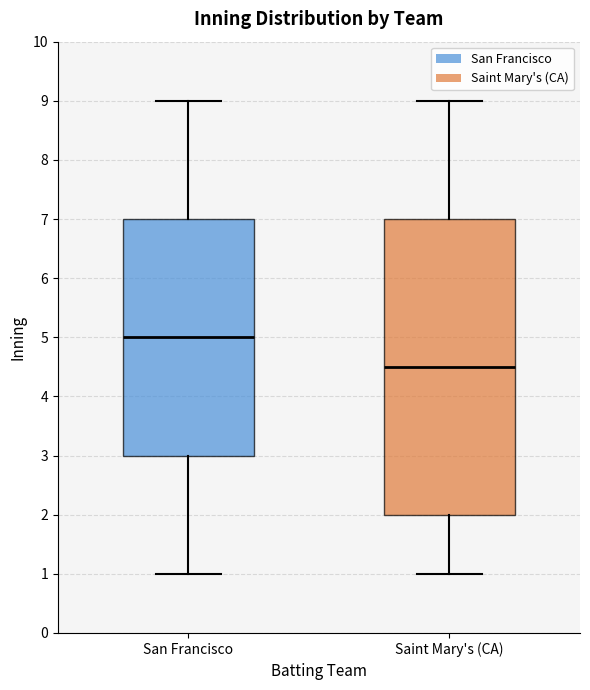

Where does the median line of the box for San Francisco sit on the y-axis? The values are not printed on the chart, so give them approximately, as read against the axis.

5.0